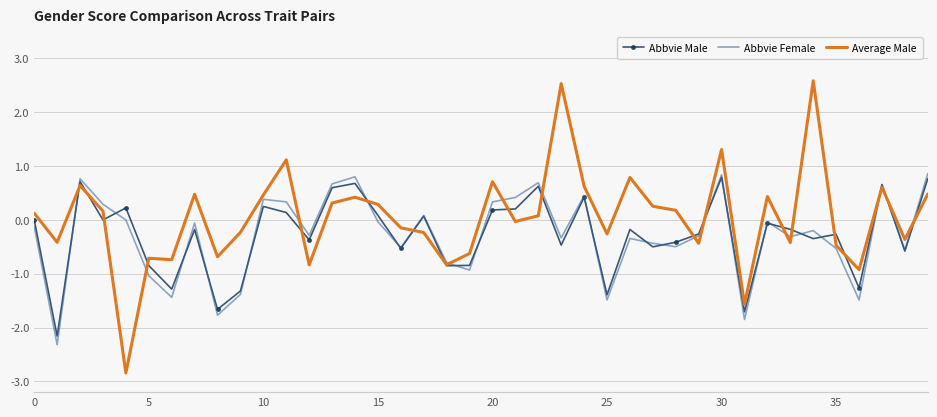

List the series in order of their peak value, highest first.

Average Male, Abbvie Female, Abbvie Male